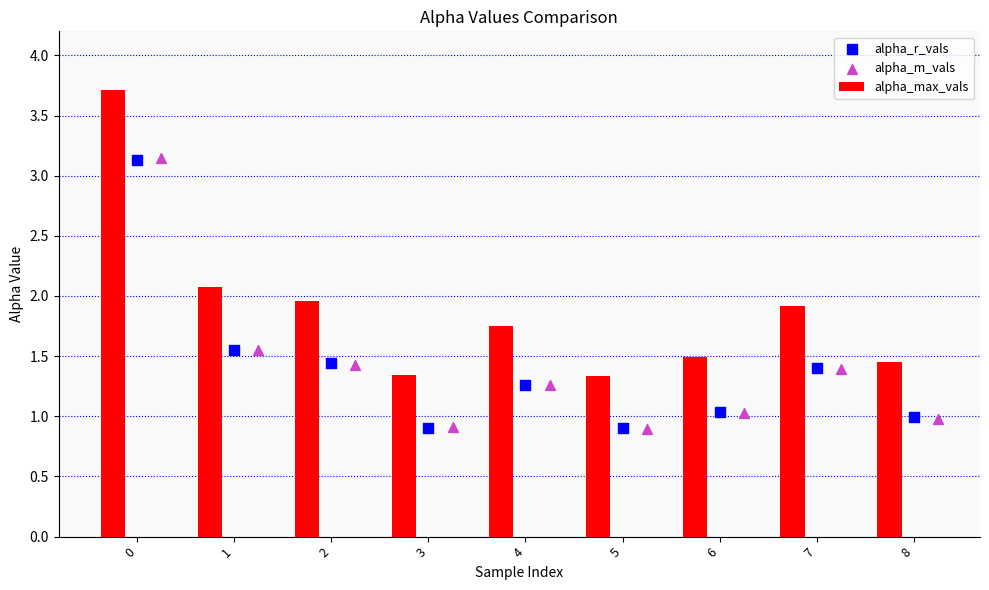

At how many categories does at least one series exceed 1?

9